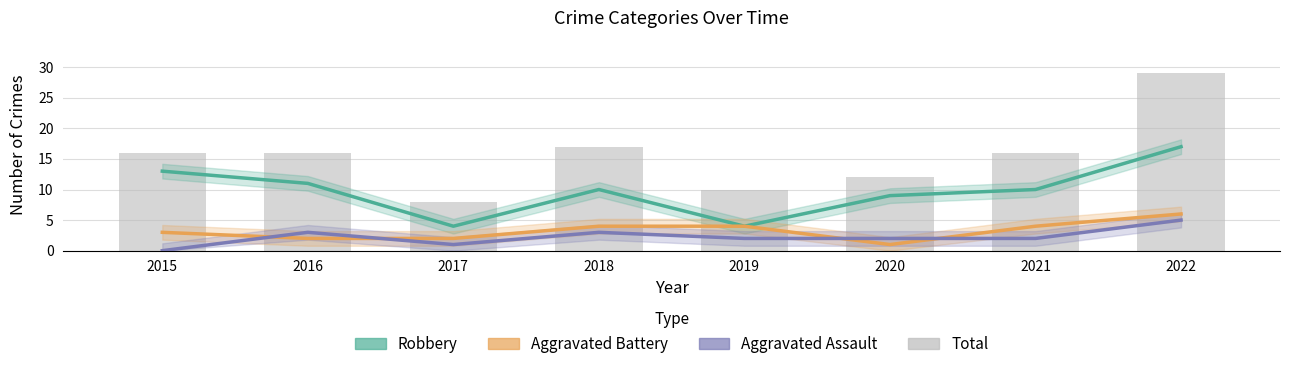

What is the value of the Robbery bar at the 7th from the left?

10